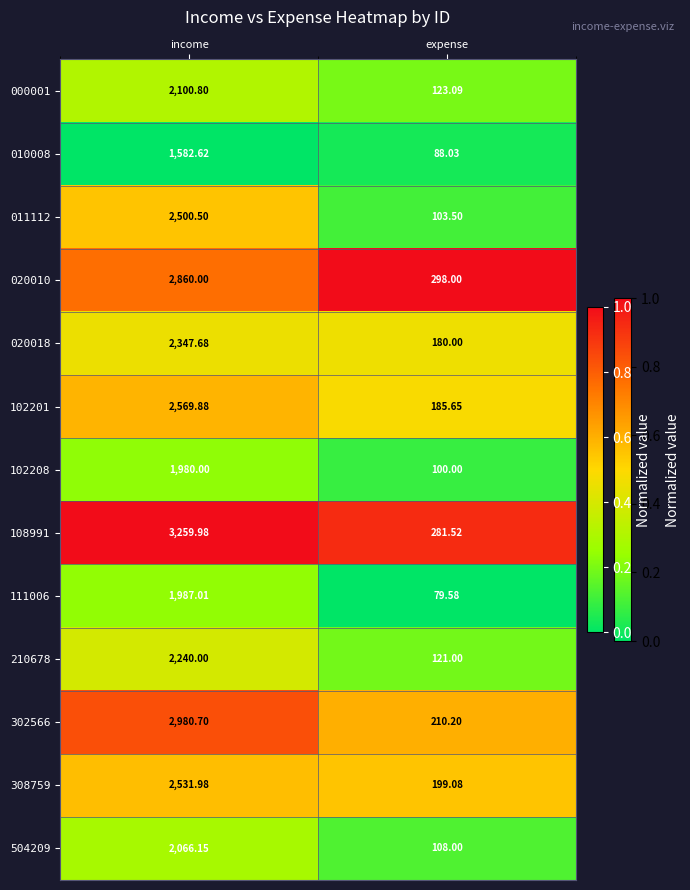

At which category is the sum across all series the highest?

income